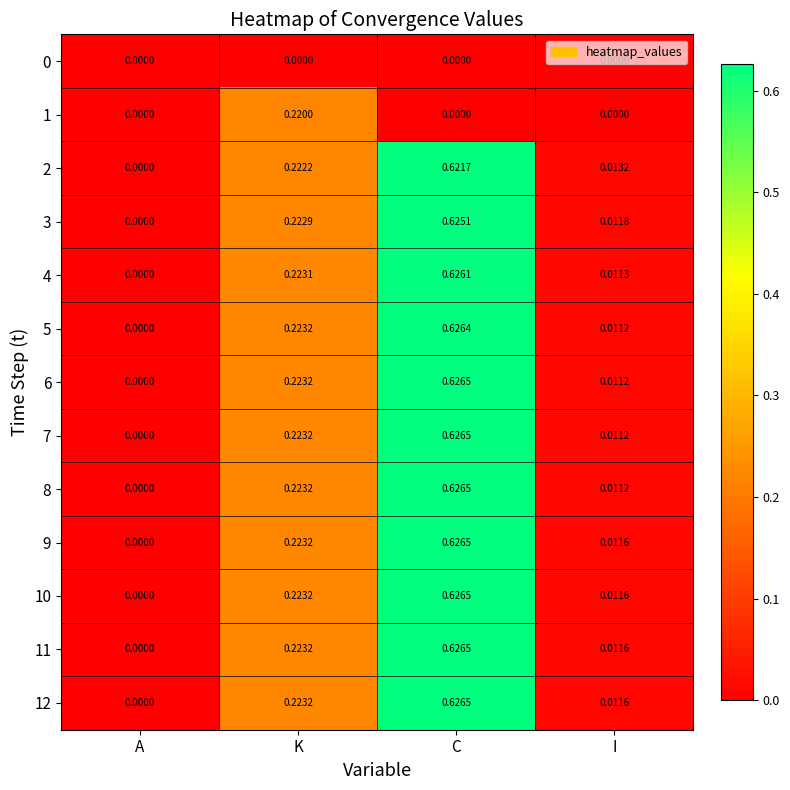

Is the value of 7 at A greater than the value of 12 at C?

No